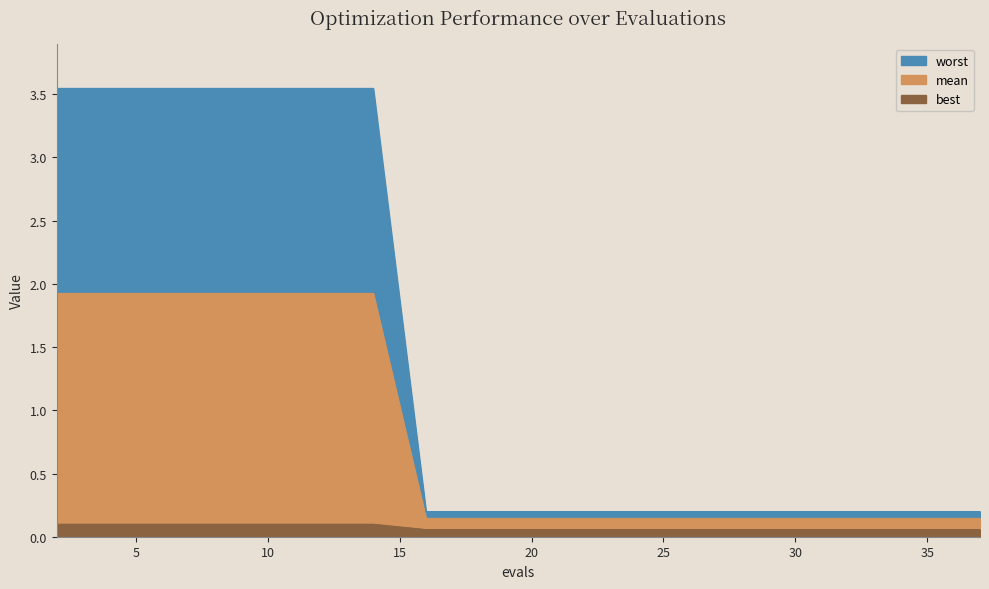

What is the difference between the highest and lowest values at 23?

0.1